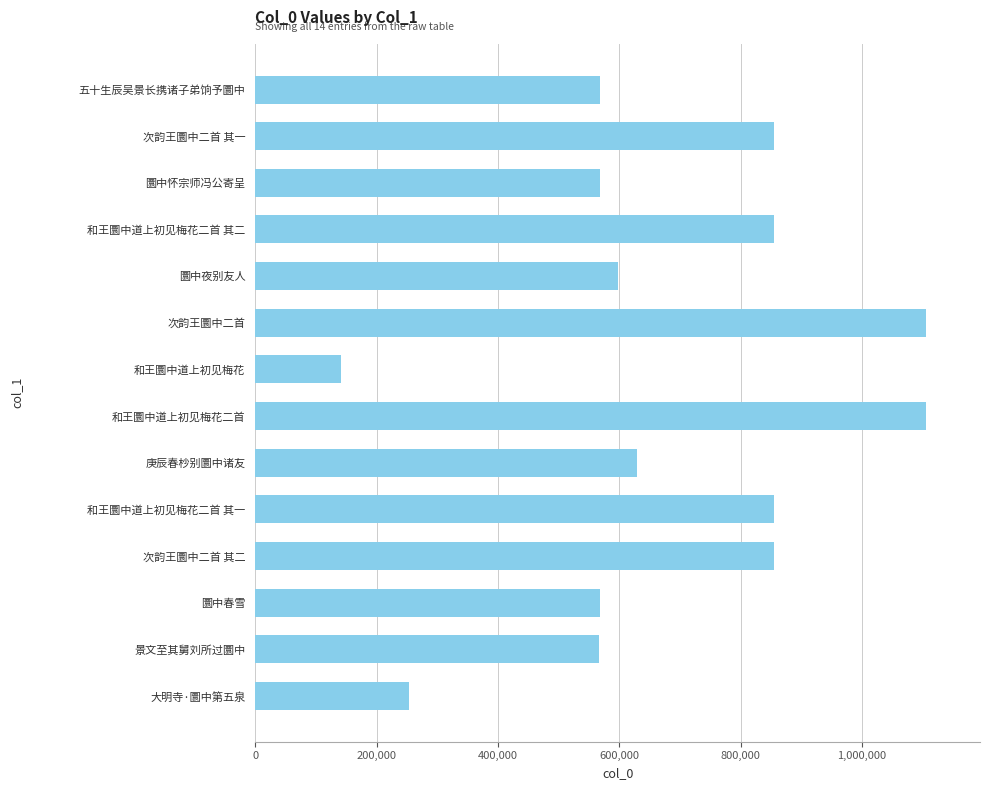

What is the change in value from 圜中怀宗师冯公寄呈 to 次韵王圜中二首 其一?

+287780